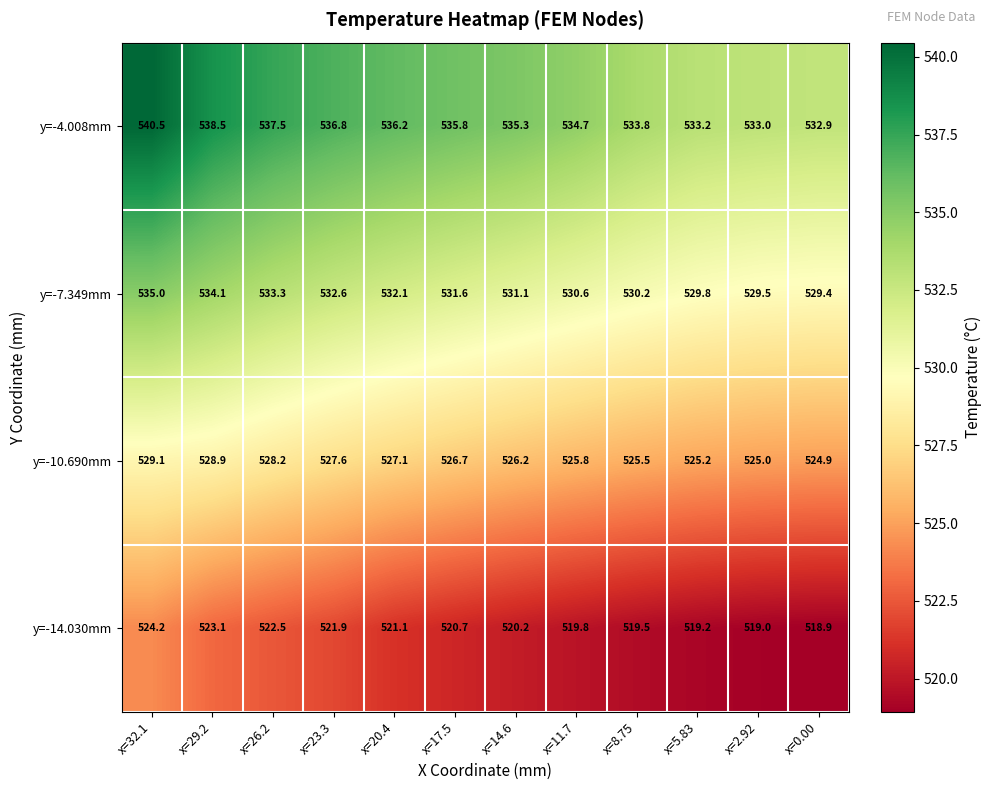

What is the average value of the y=-10.690mm series?

526.7